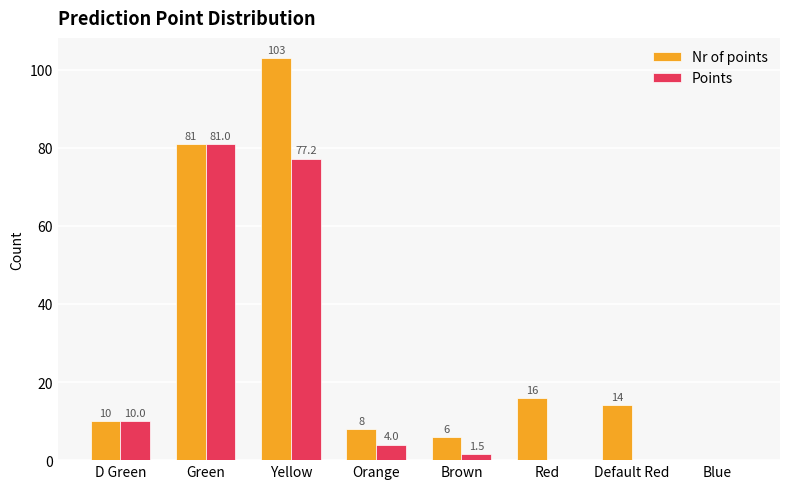

Where does the Nr of points series first go above 14?

Green